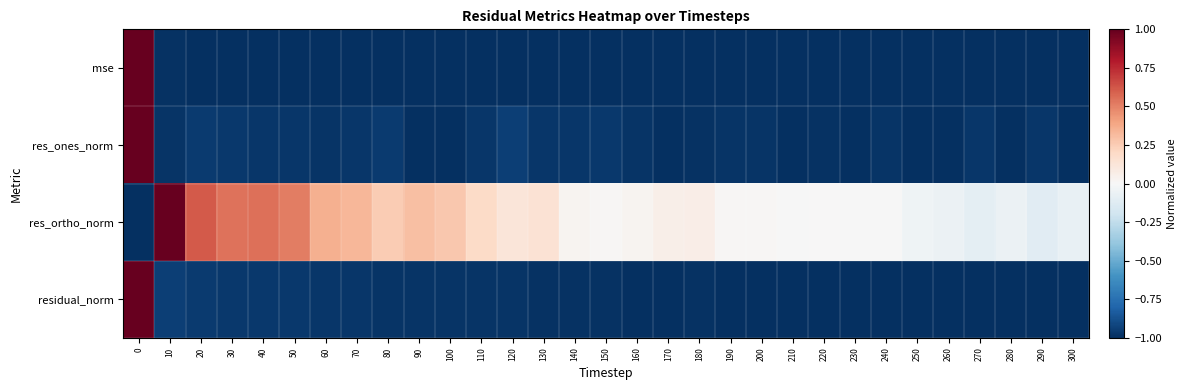

What is the total value across all series at 250?

-3.0